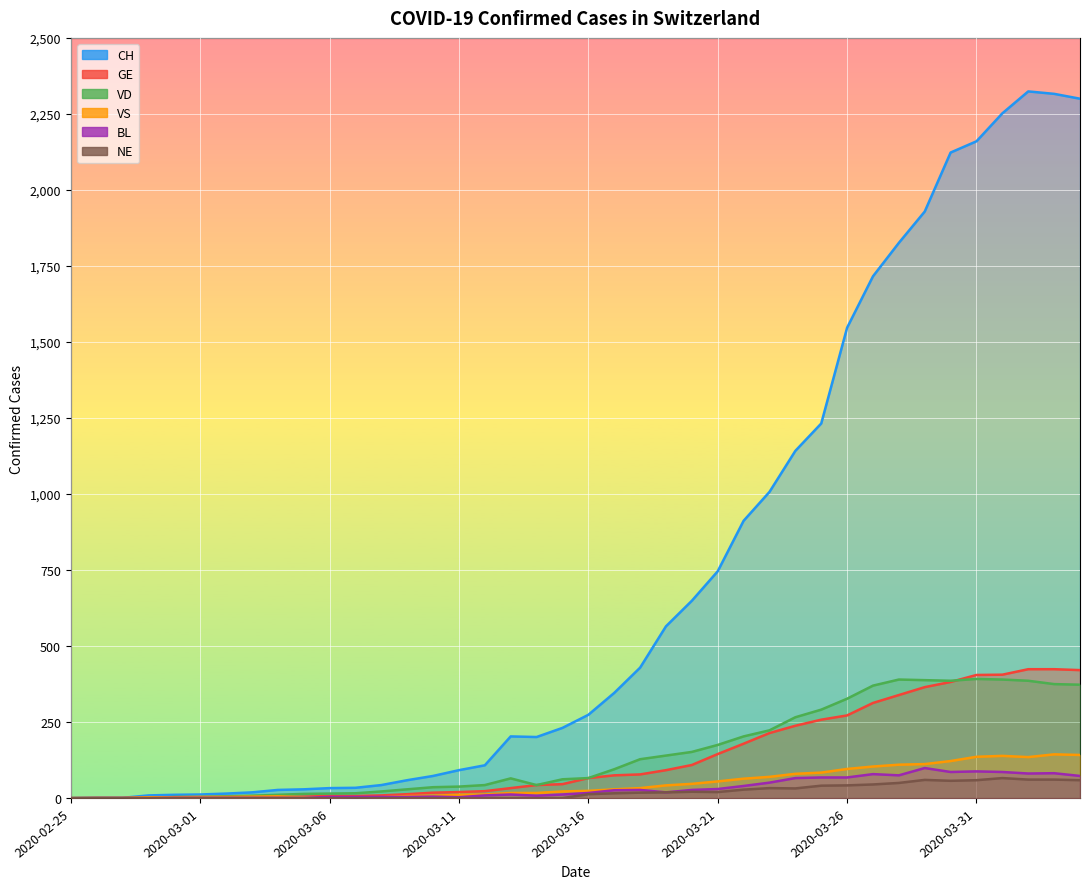

What is the difference between the maximum and minimum values in the GE series?

424